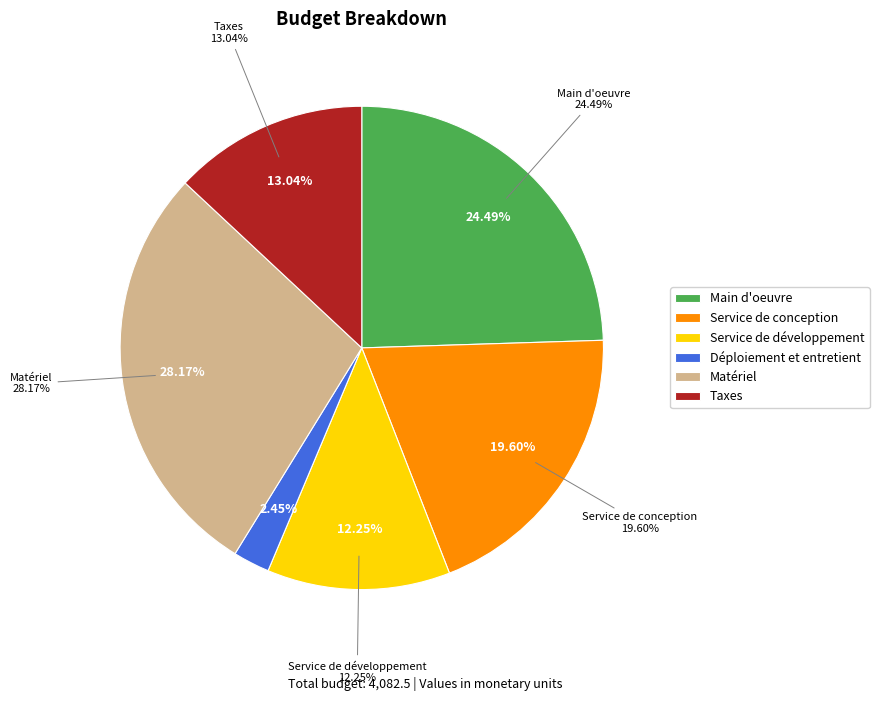

True or false: Service de développement accounts for 12% of the total.

True